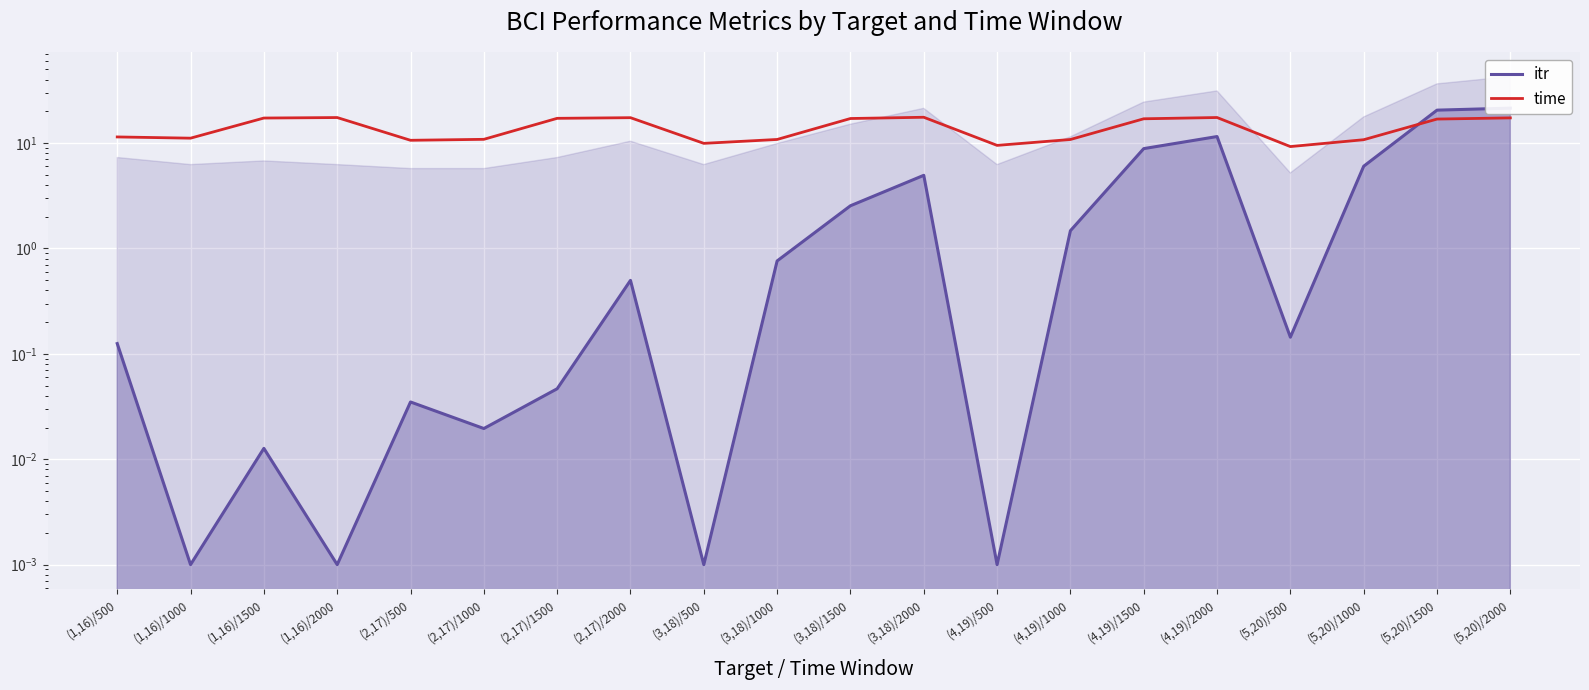

List the series in order of their peak value, highest first.

itr, time